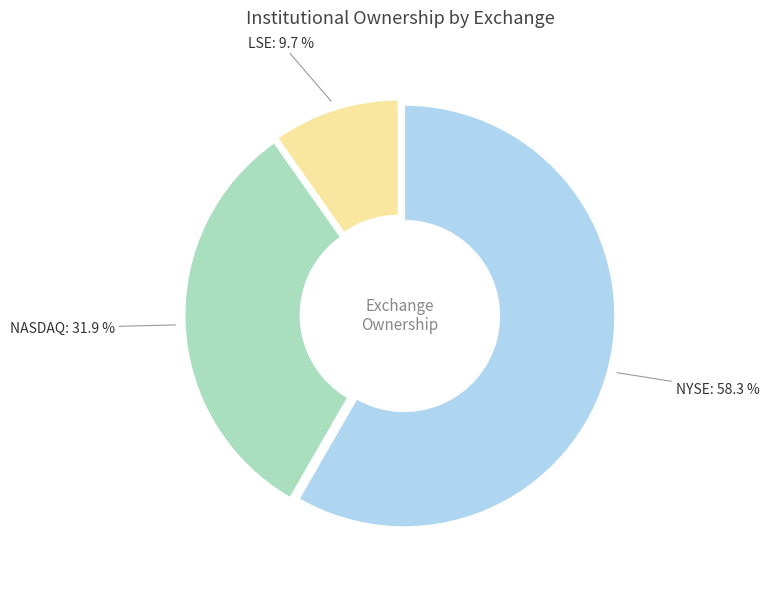

Combined, what portion of the pie is LSE and NYSE?

68.1%